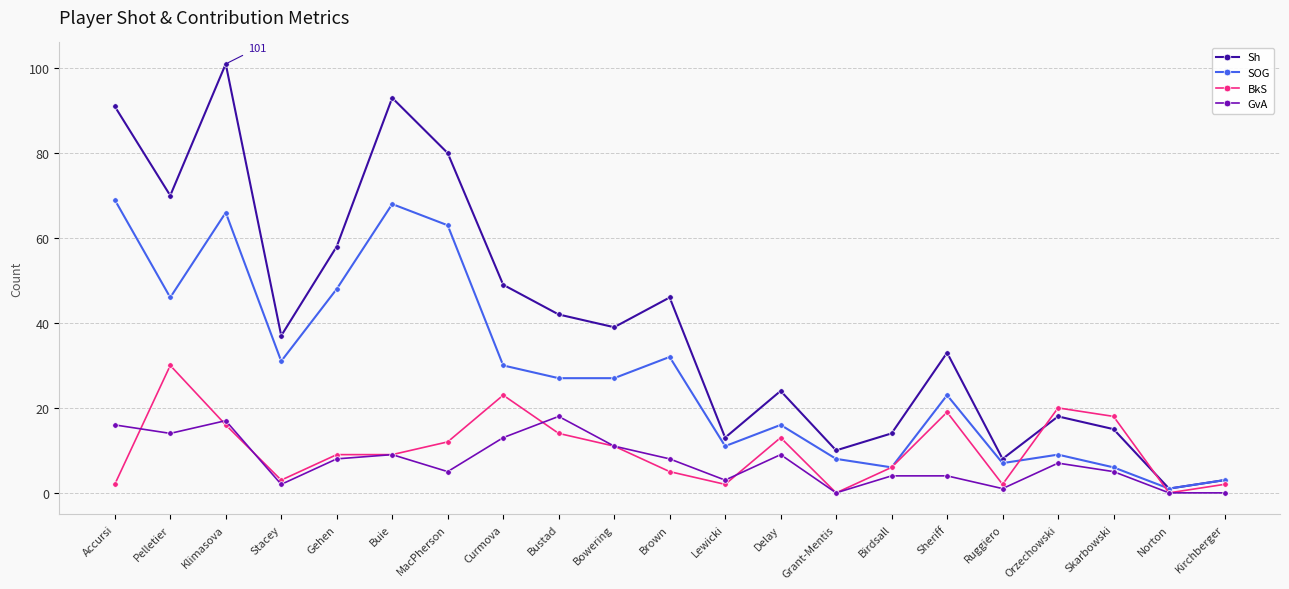

What is the label of the 4th point from the left?

Stacey